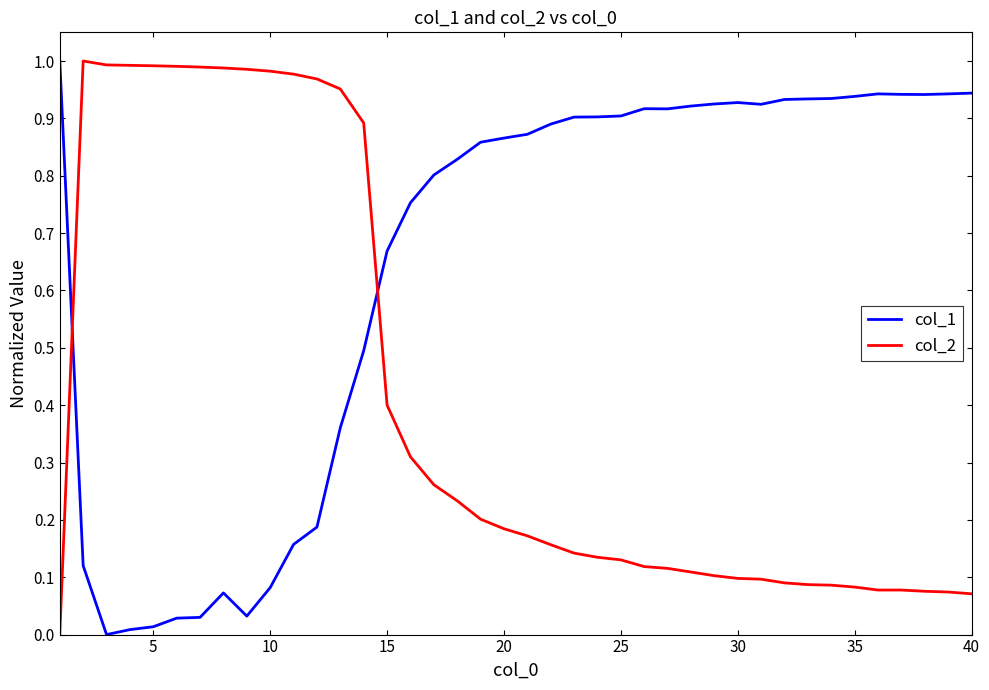

True or false: col_2 and col_1 cross at least once.

True